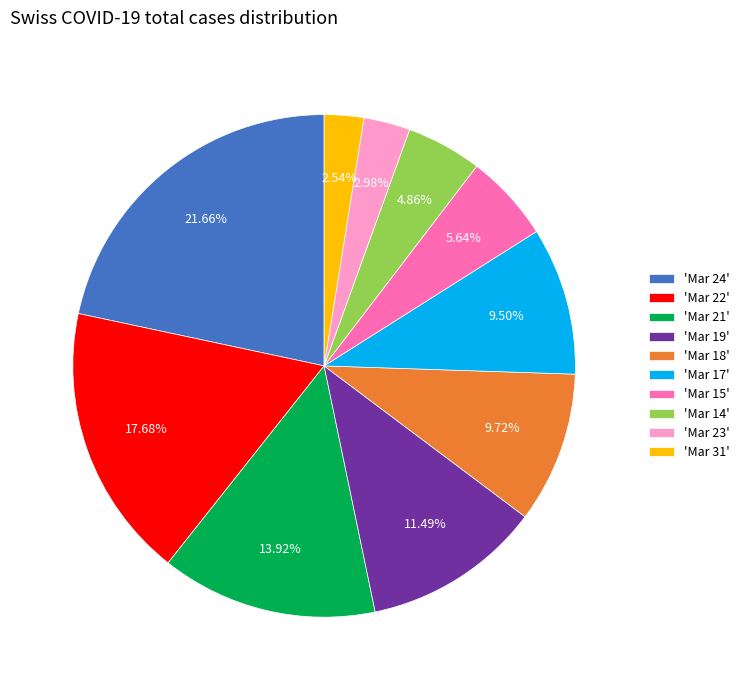

Is 'Mar 21' the majority of the pie?

No